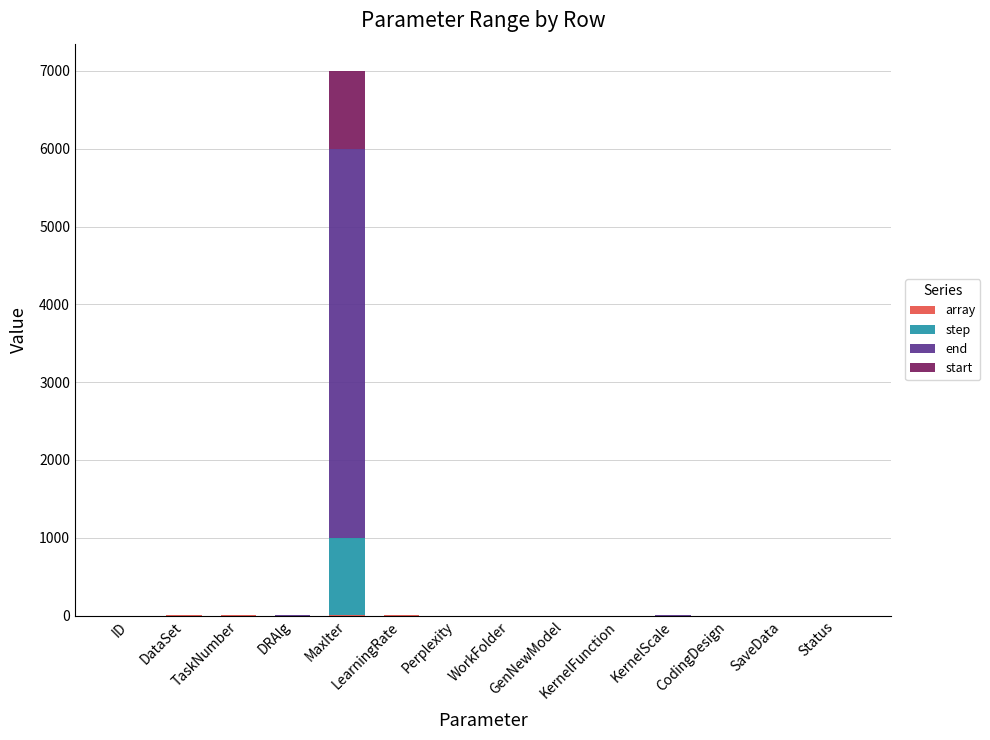

What is the difference between the step values at Perplexity and DataSet?

1.0